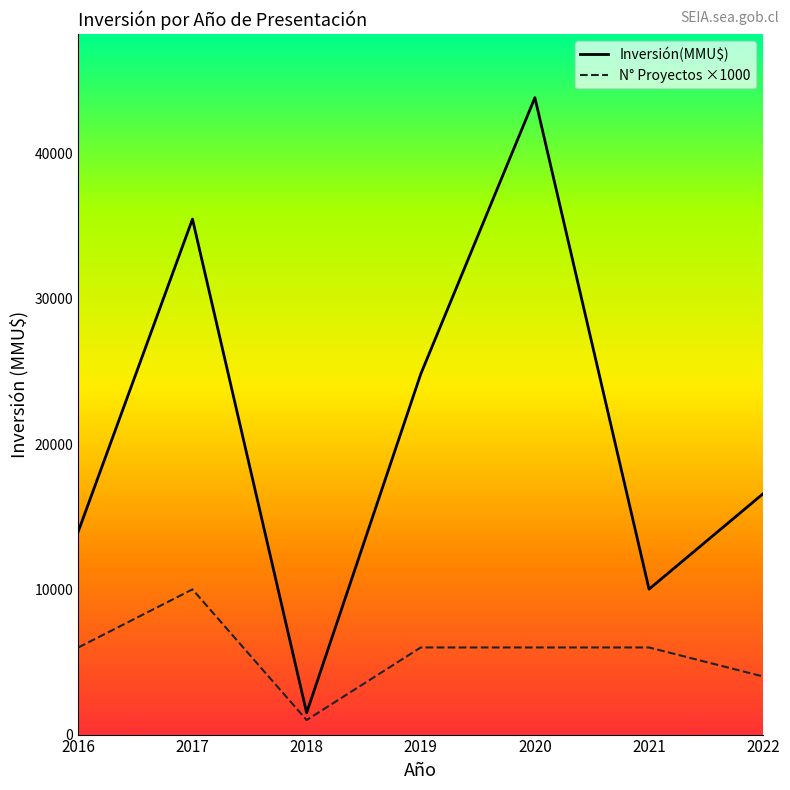

What is the difference between the N° Proyectos ×1000 values at 2020 and 2022?

2000